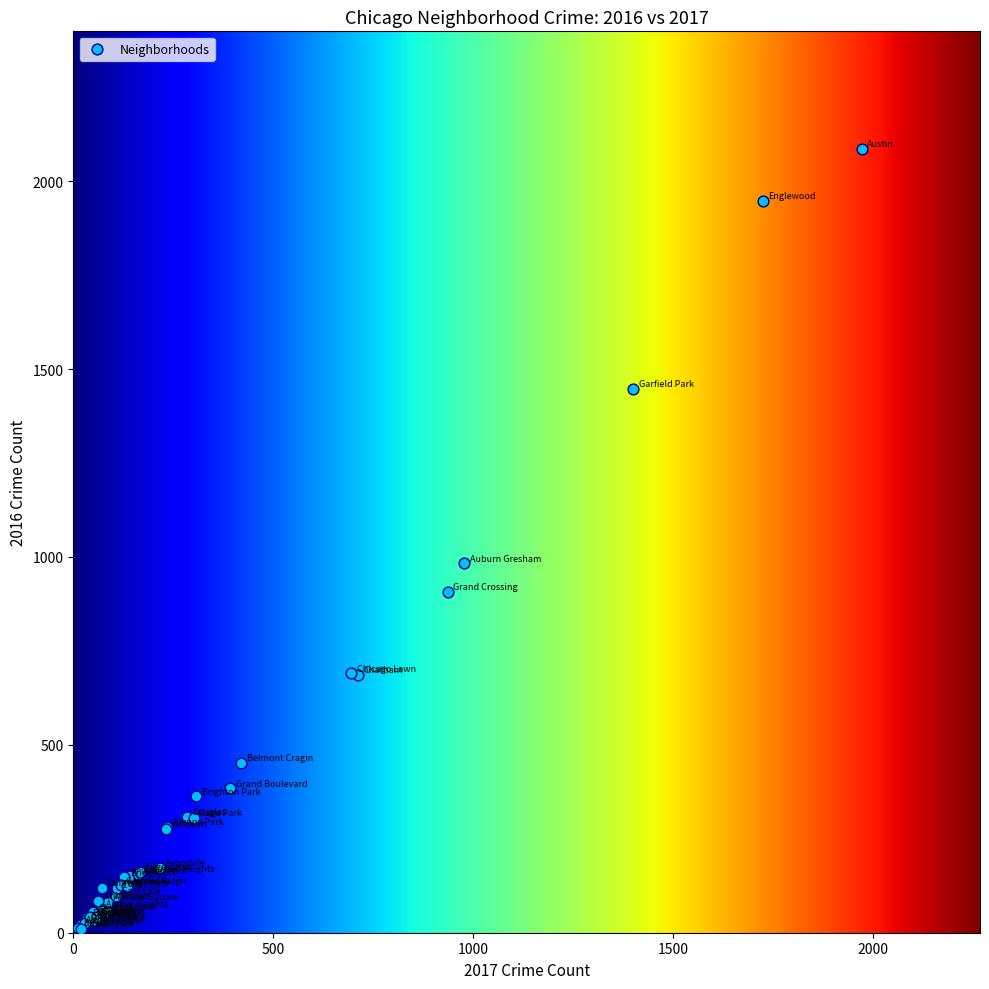

What Y value in the scatter plot is closest to 1048?

983